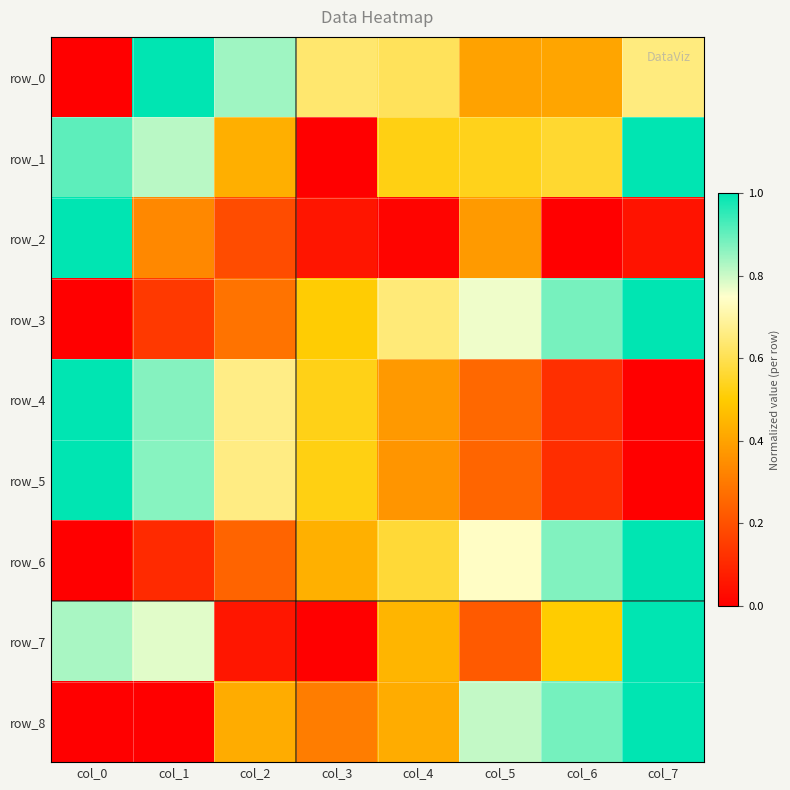

What is the sum of the row_1 values at col_0 and col_6?

1.5